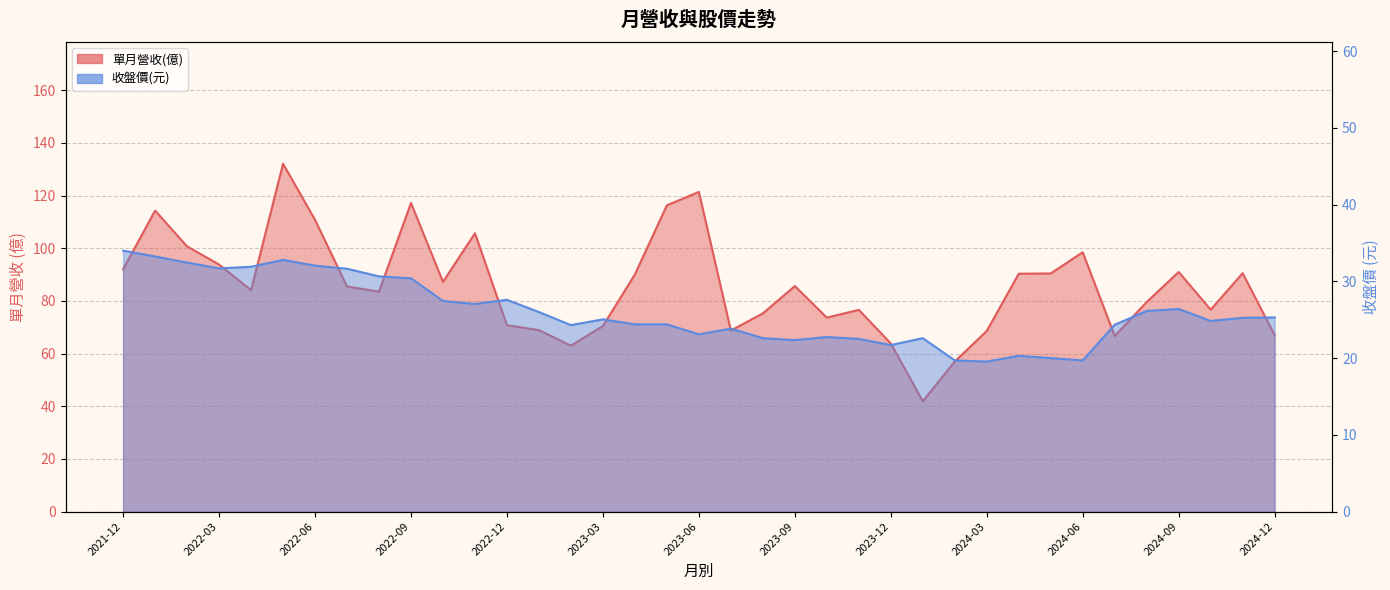

What is the label of the 12th point from the right?

2024-01